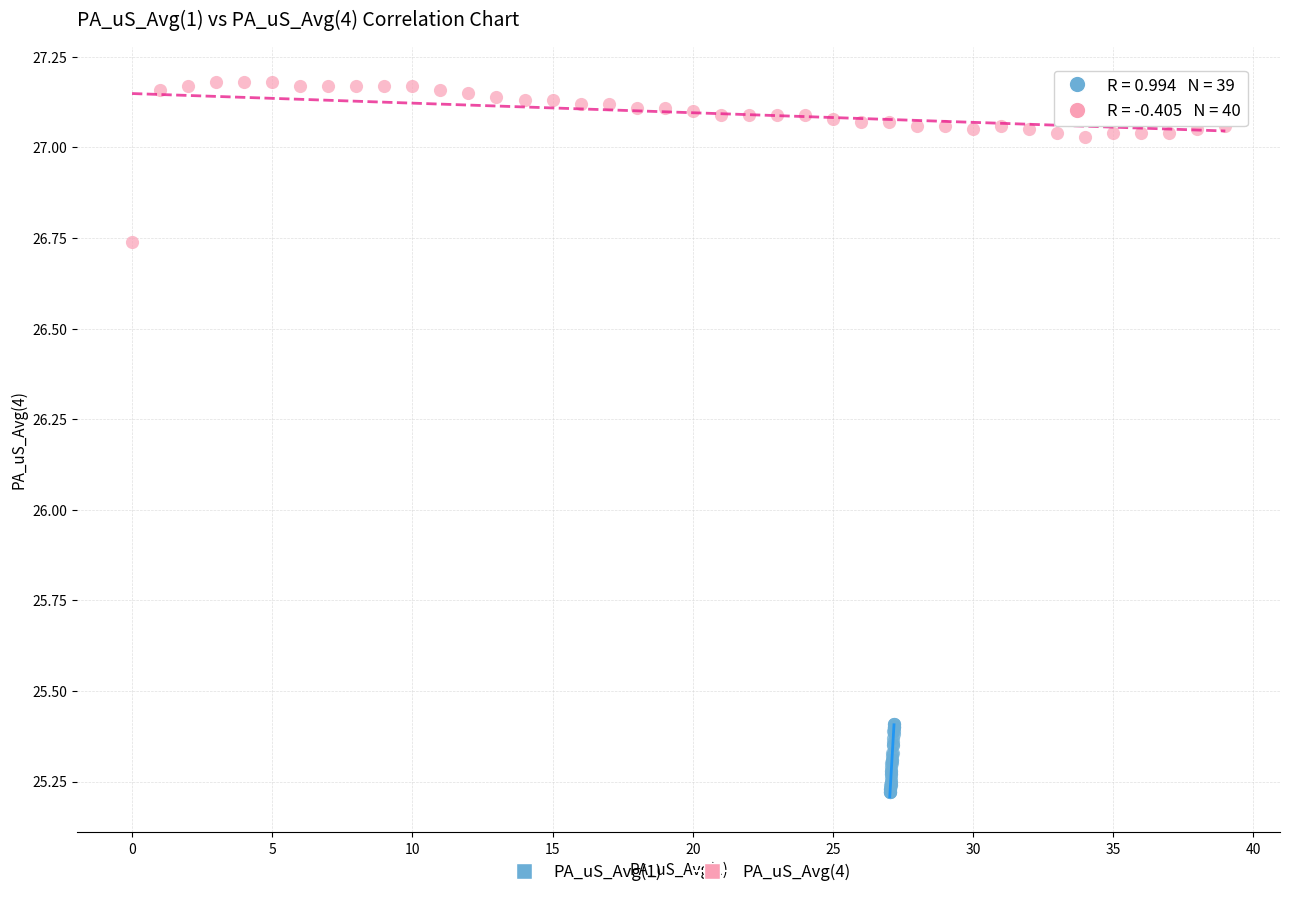

Which series contains the lowest Y value?

PA_uS_Avg(1)